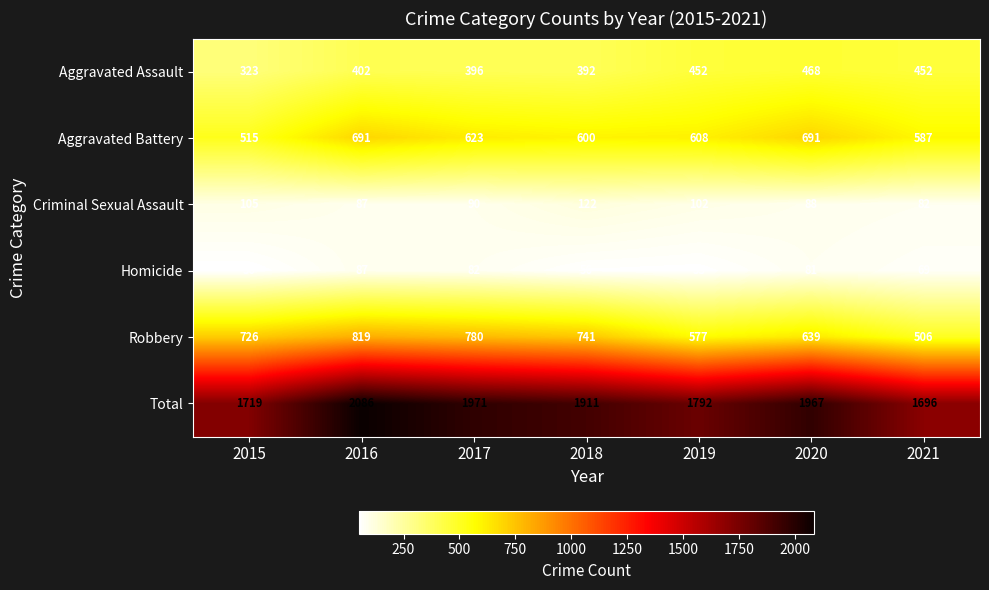

At which category does the chart reach its peak across all series?

2016